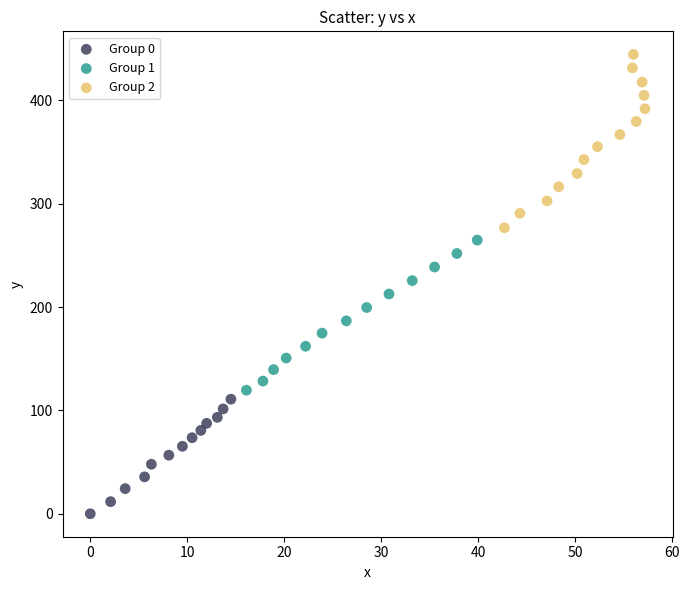

Which series has the widest spread of Y values?

Group 2